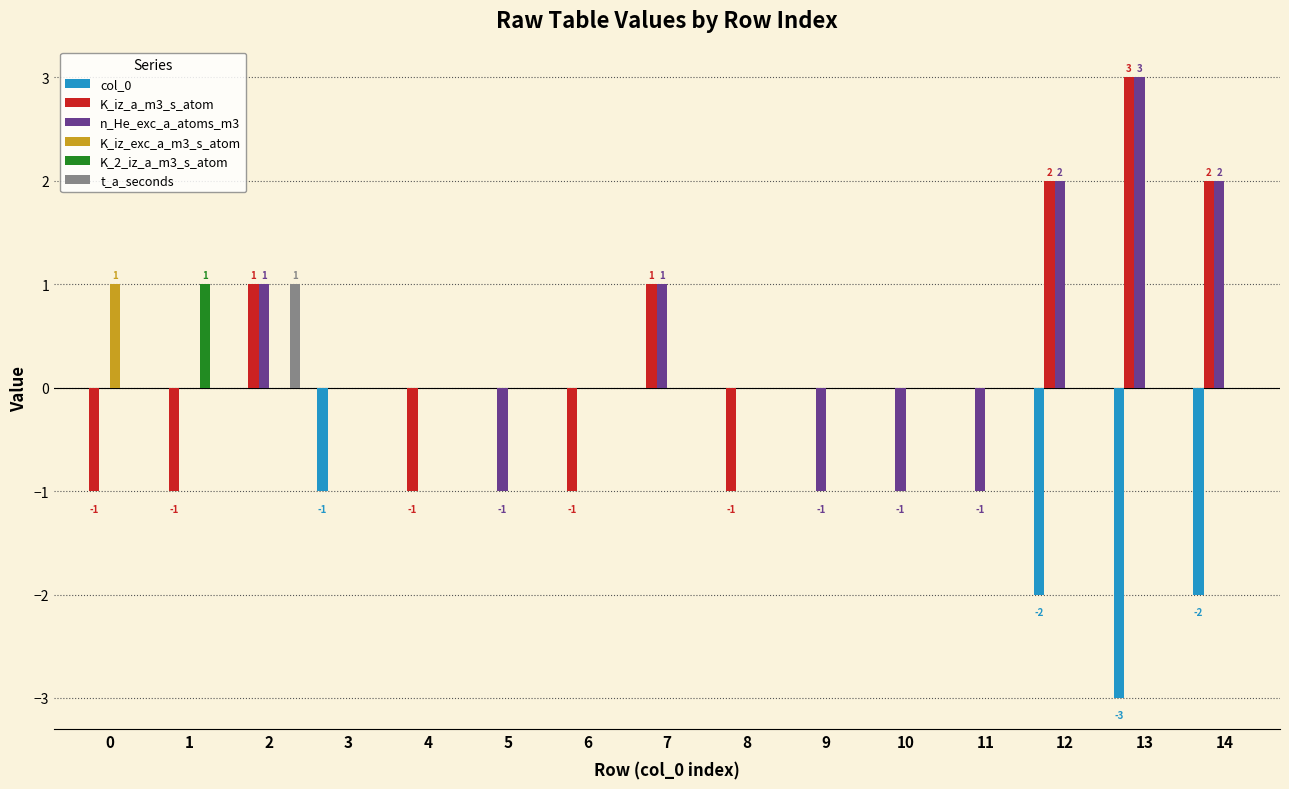

Reading left to right, extract all data points from this chart.

col_0: 0=0	1=0	2=0	3=-1	4=0	5=0	6=0	7=0	8=0	9=0	10=0	11=0	12=-2	13=-3	14=-2
K_iz_a_m3_s_atom: 0=-1	1=-1	2=1	3=0	4=-1	5=0	6=-1	7=1	8=-1	9=0	10=0	11=0	12=2	13=3	14=2
n_He_exc_a_atoms_m3: 0=0	1=0	2=1	3=0	4=0	5=-1	6=0	7=1	8=0	9=-1	10=-1	11=-1	12=2	13=3	14=2
K_iz_exc_a_m3_s_atom: 0=1	1=0	2=0	3=0	4=0	5=0	6=0	7=0	8=0	9=0	10=0	11=0	12=0	13=0	14=0
K_2_iz_a_m3_s_atom: 0=0	1=1	2=0	3=0	4=0	5=0	6=0	7=0	8=0	9=0	10=0	11=0	12=0	13=0	14=0
t_a_seconds: 0=0	1=0	2=1	3=0	4=0	5=0	6=0	7=0	8=0	9=0	10=0	11=0	12=0	13=0	14=0